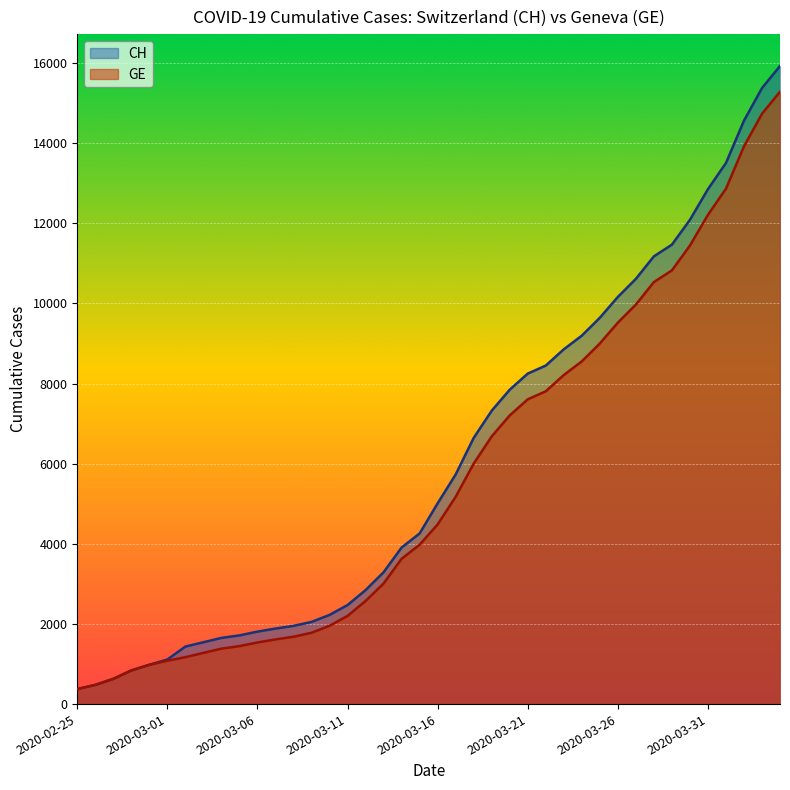

How many lines are shown in the chart?

2